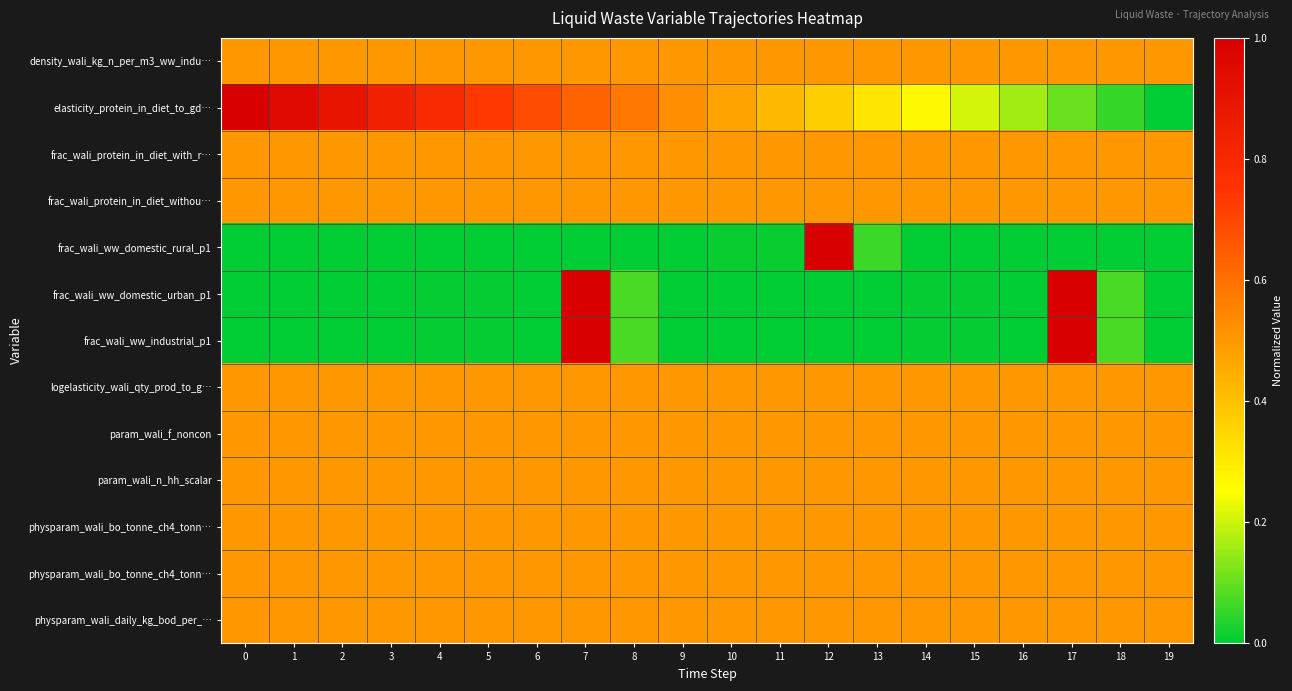

Rank the series by their maximum value, from lowest to highest.

row_0, row_2, row_3, row_7, row_8, row_9, row_10, row_11, row_12, row_1, row_4, row_5, row_6